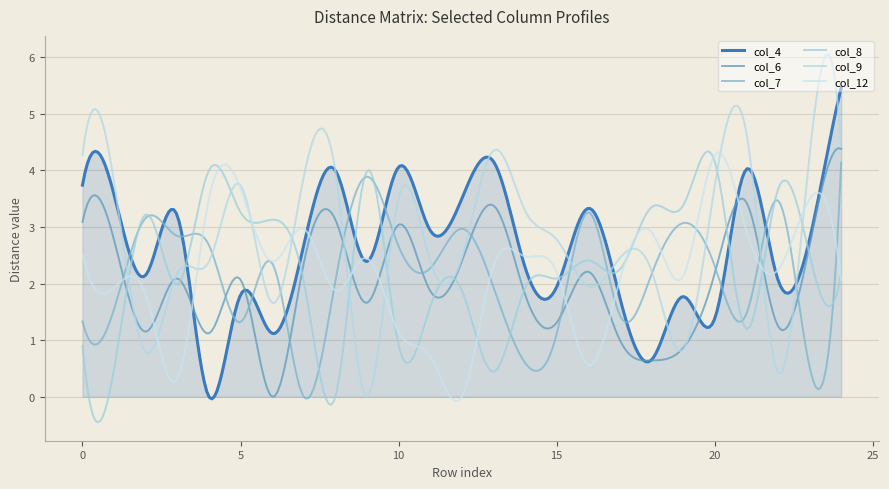

Does the chart display data point markers on the line(s)?

No